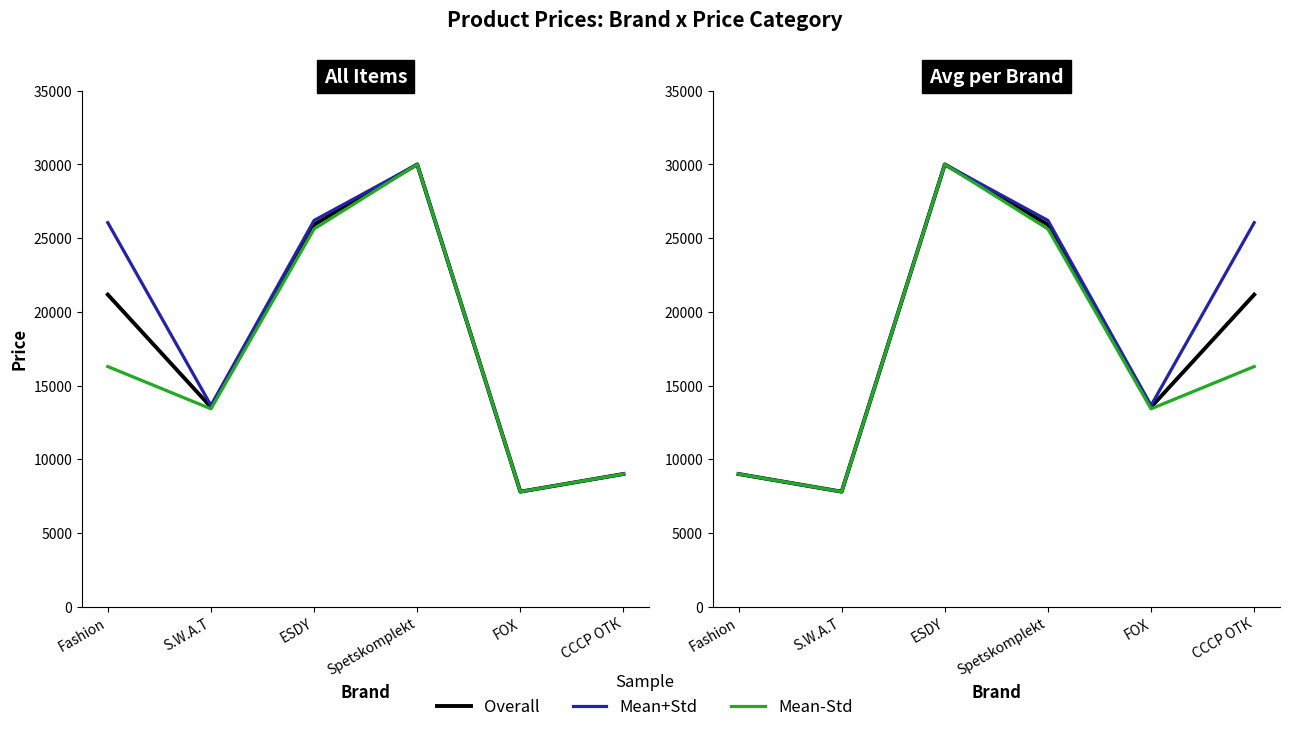

Is it true that Mean+Std equals 26045.8 at СССР ОТК?

True